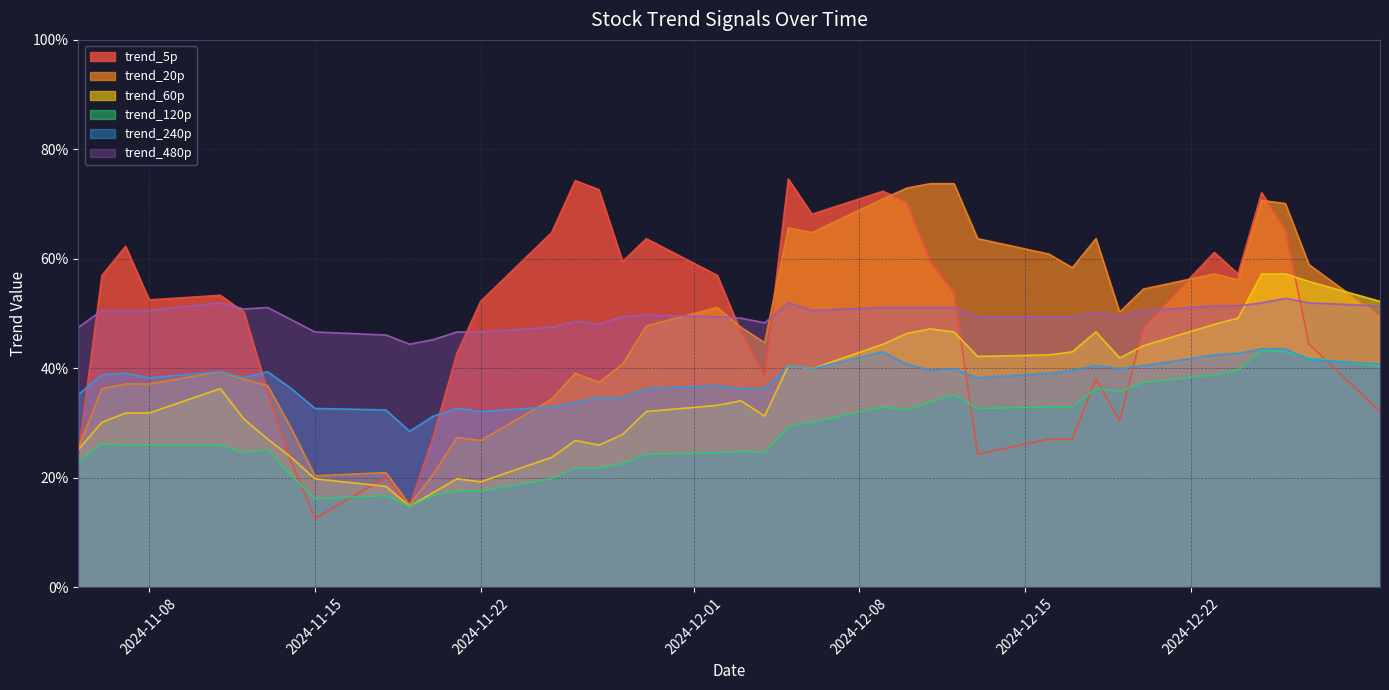

What is the average value of the trend_240p series?

0.4